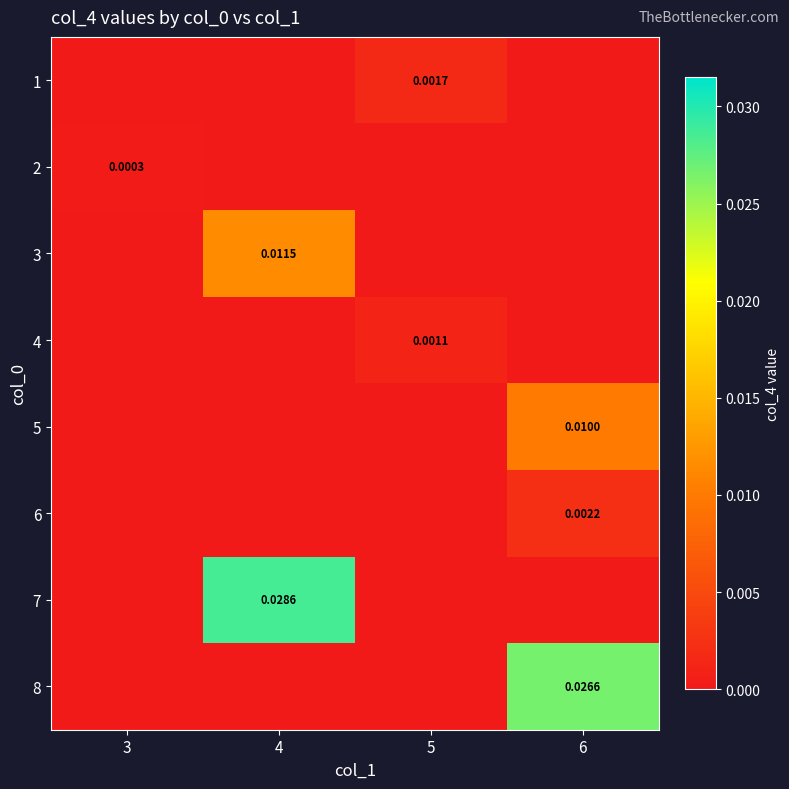

How many data points in 3 are above 0?

1